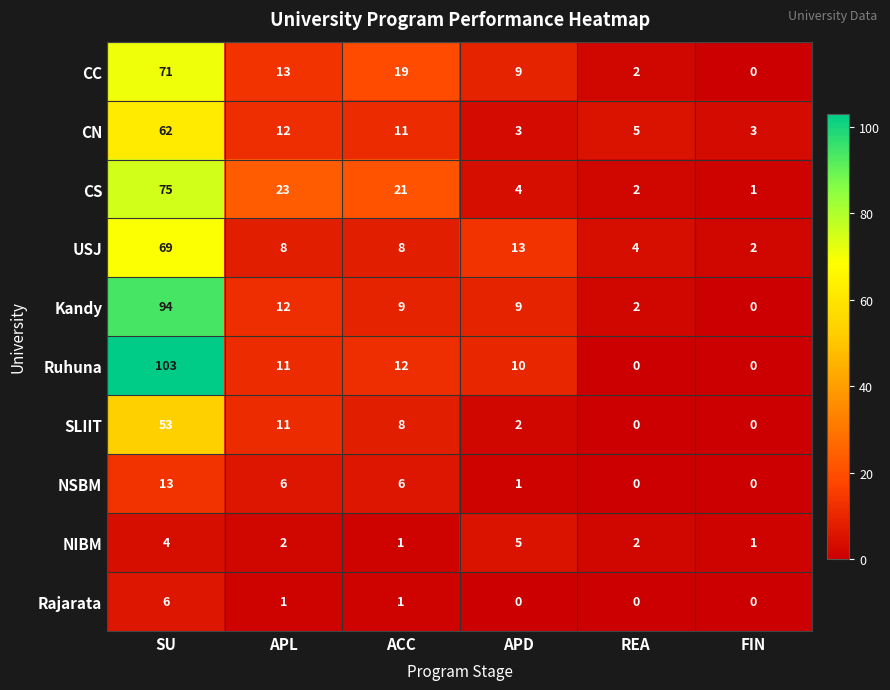

Which series changed the most between SU and ACC?

Ruhuna